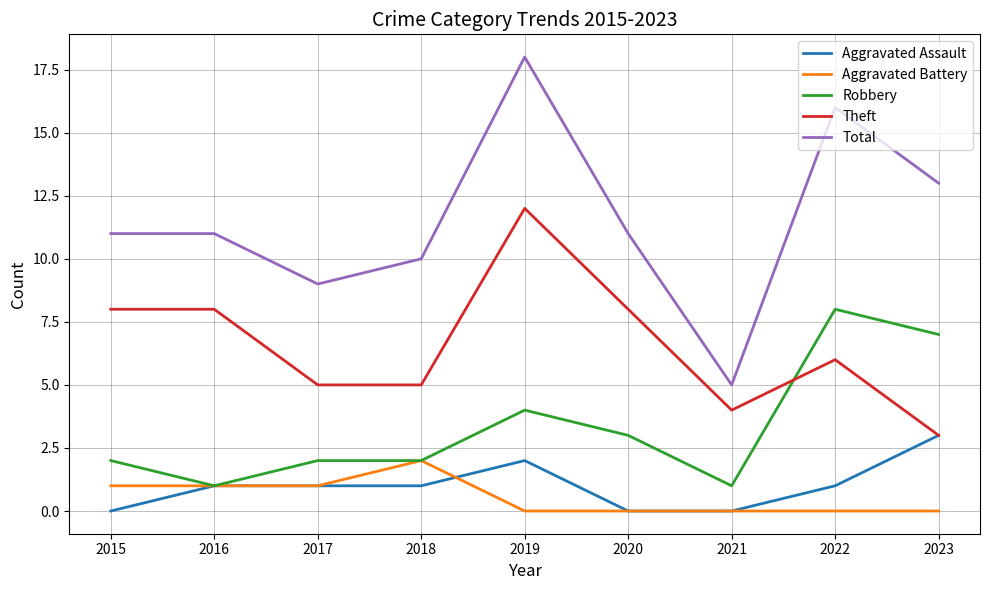

What is the lowest value of the Theft series?

3